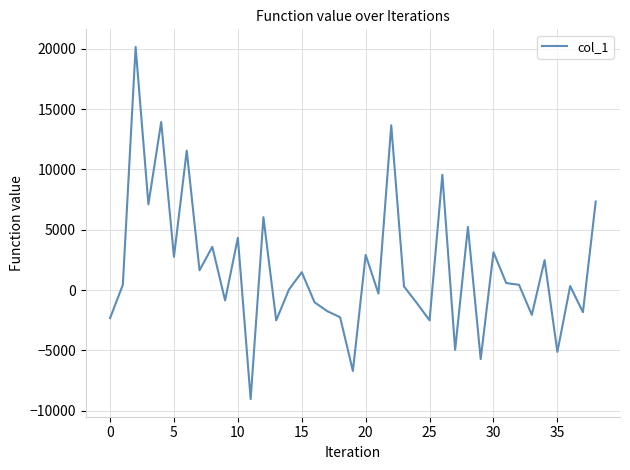

Count the number of categories in the chart.

39